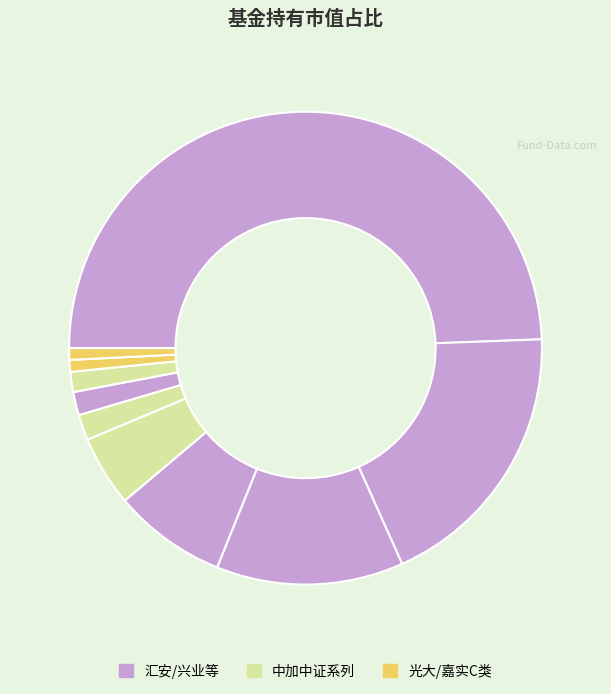

Count the number of slices in the pie.

10